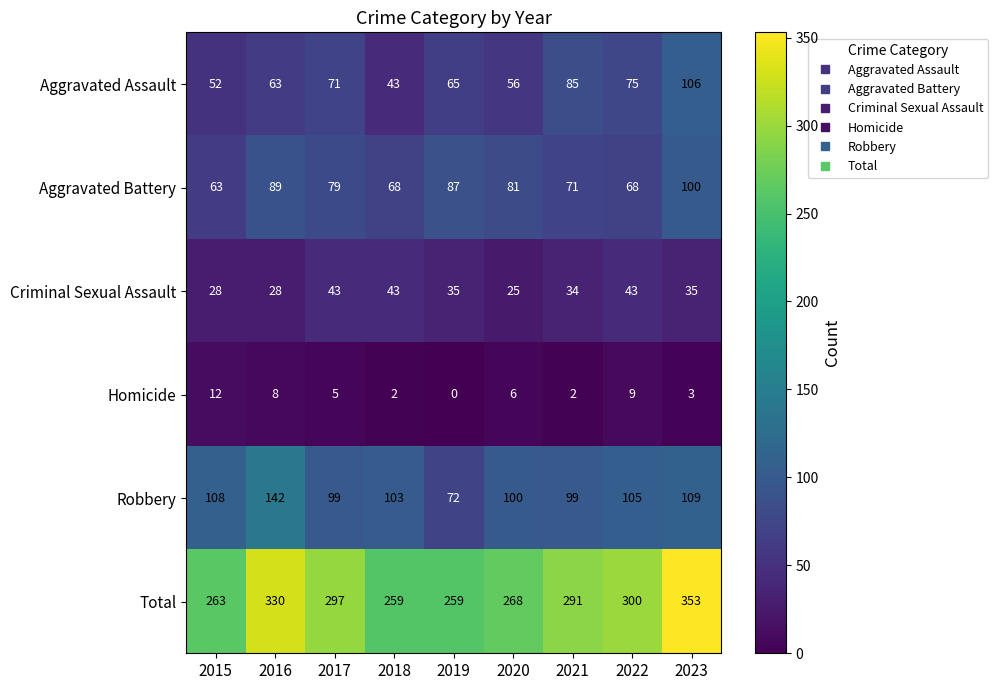

The value of Aggravated Battery at 2023 is 137. True or false?

False